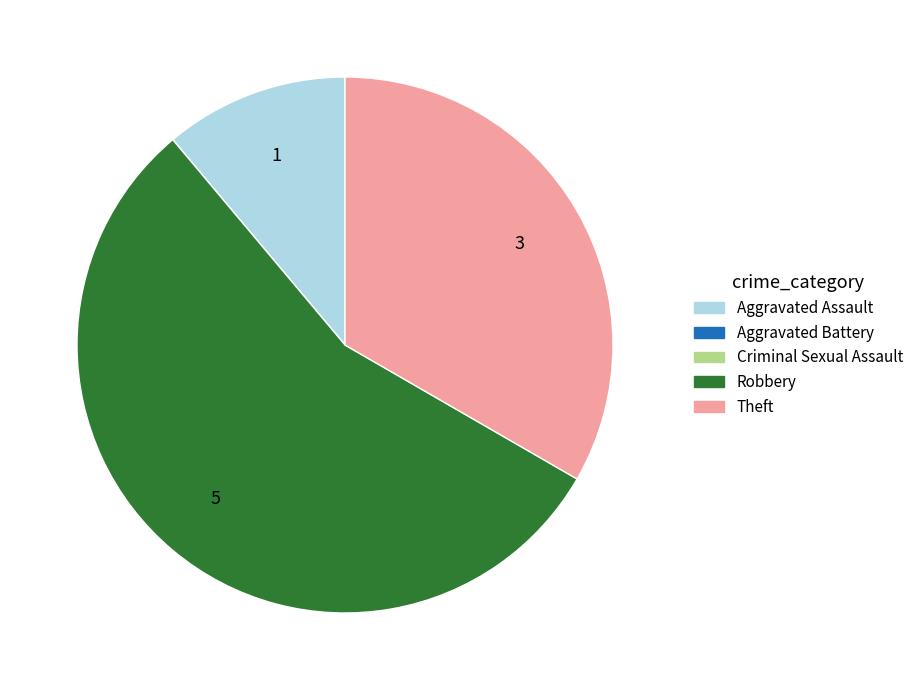

Is the sum of Robbery and Theft greater than half?

Yes